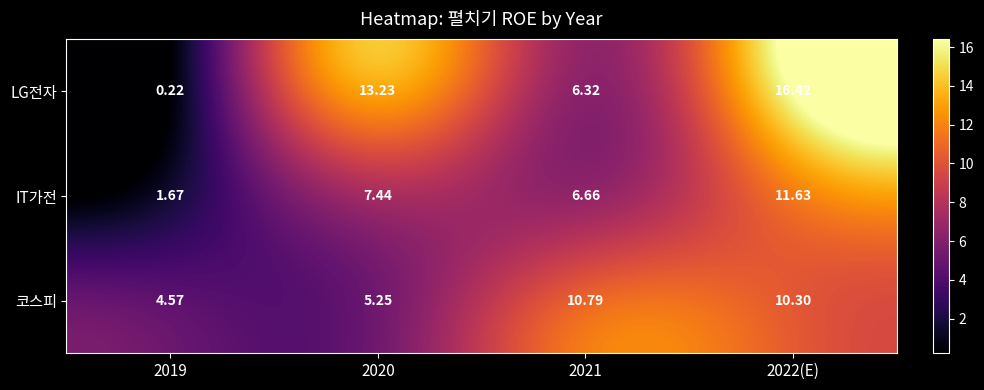

Count the number of data series in this chart.

3